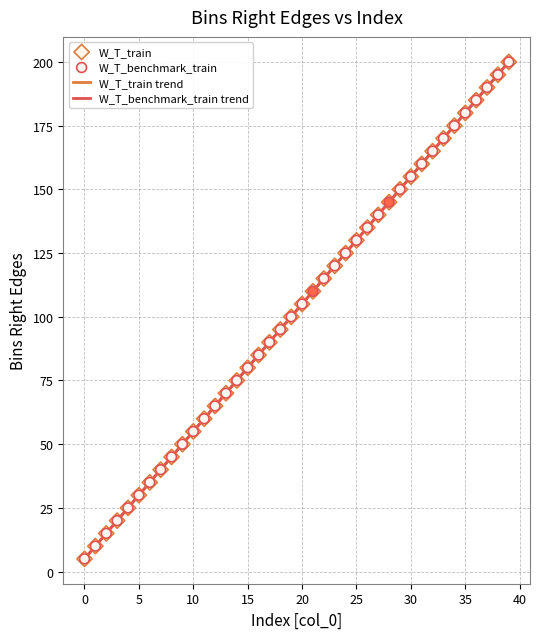

What is the minimum value shown in the chart?

5.0